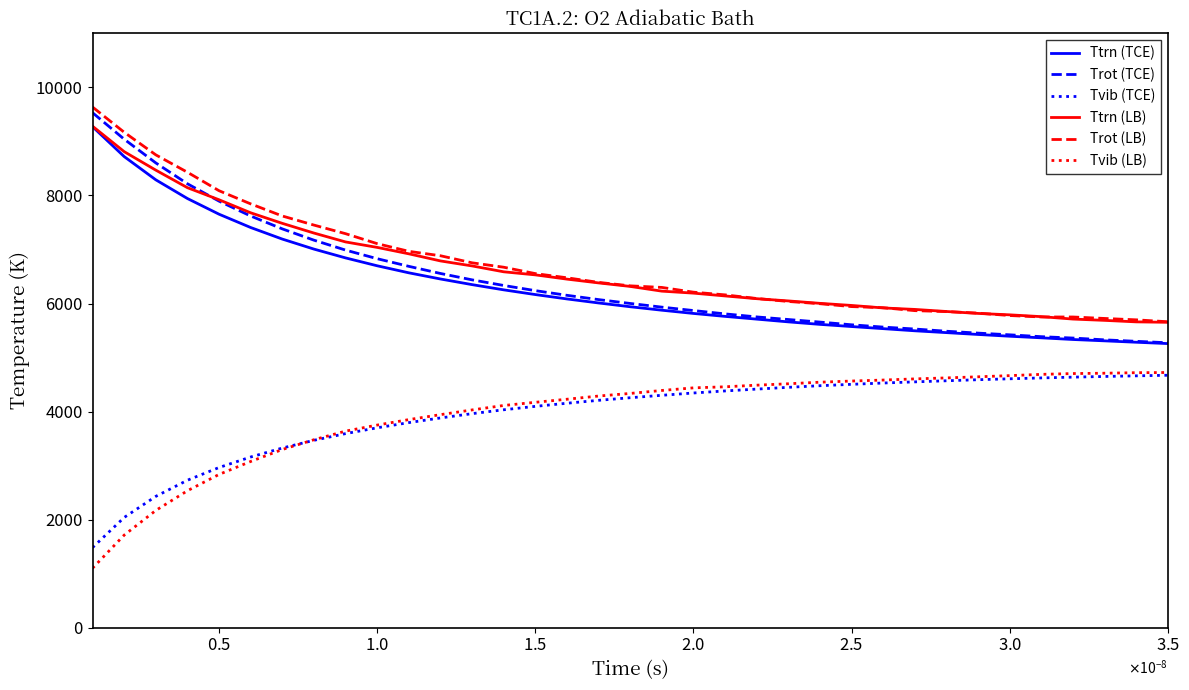

True or false: Ttrn (TCE) and Tvib (LB) cross at least once.

False